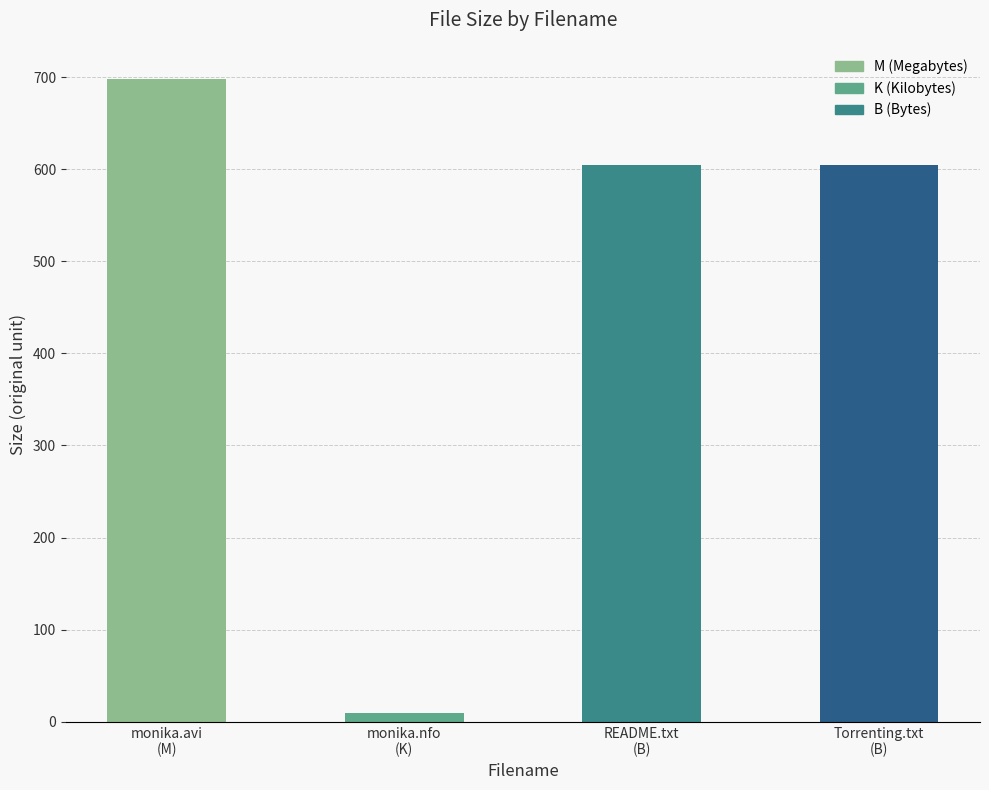

What is the label of the 3rd bar from the right?

monika.nfo
(K)